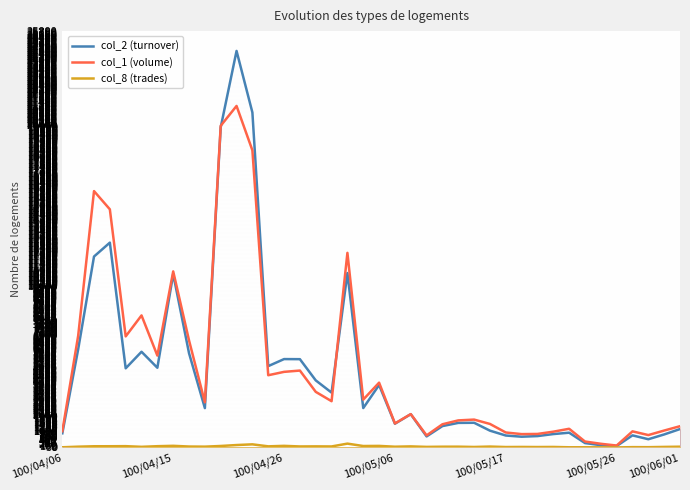

Between 100/04/15 and 100/05/06, which series saw the biggest shift?

col_1 (volume)